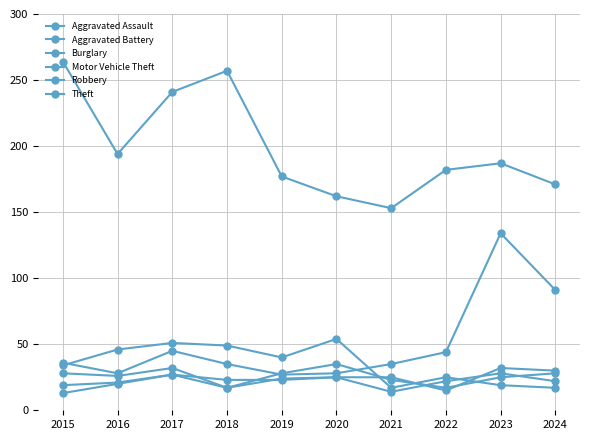

True or false: Burglary has a value of 30 at 2023.

False